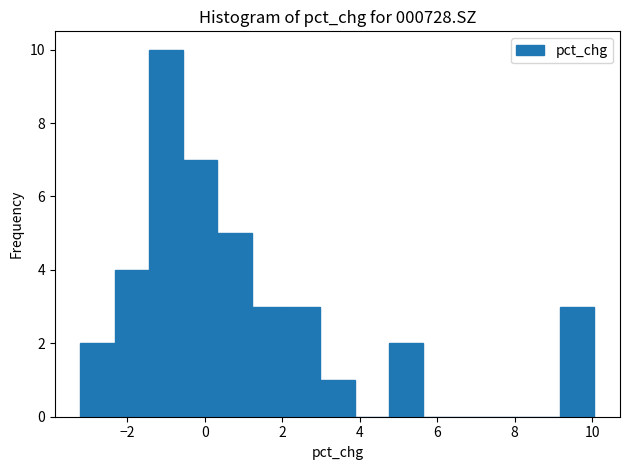

Reading left to right, transcribe this chart: for each bar, give the range it covers on the x-axis and its height. Neither the bar edges nor the heights are printed on the chart, so give them approximately, as read against the axes.

-3.2 to -2.4: 2
-2.4 to -1.4: 4
-1.4 to -0.6: 10
-0.6 to 0.4: 7
0.4 to 1.2: 5
1.2 to 2.0: 3
2.0 to 3.0: 3
3.0 to 3.8: 1
3.8 to 4.8: 0
4.8 to 5.6: 2
5.6 to 6.6: 0
6.6 to 7.4: 0
7.4 to 8.2: 0
8.2 to 9.2: 0
9.2 to 10.0: 3